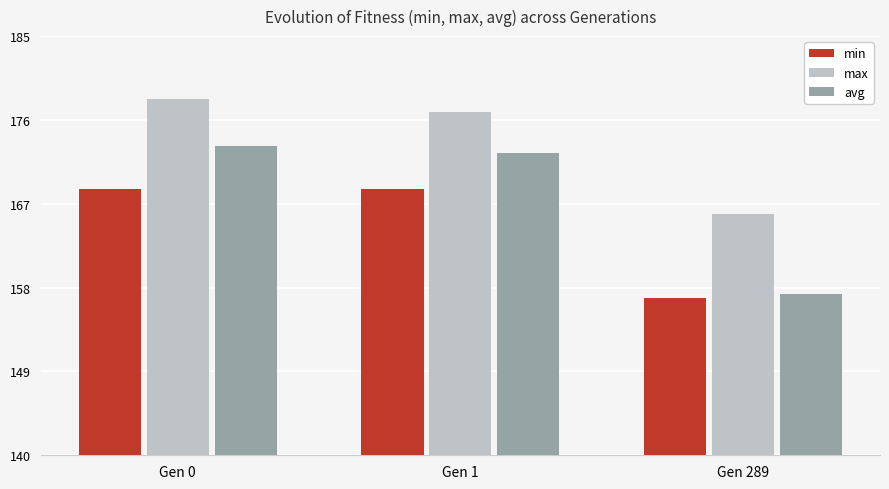

Which category has the highest value across all series?

Gen 0